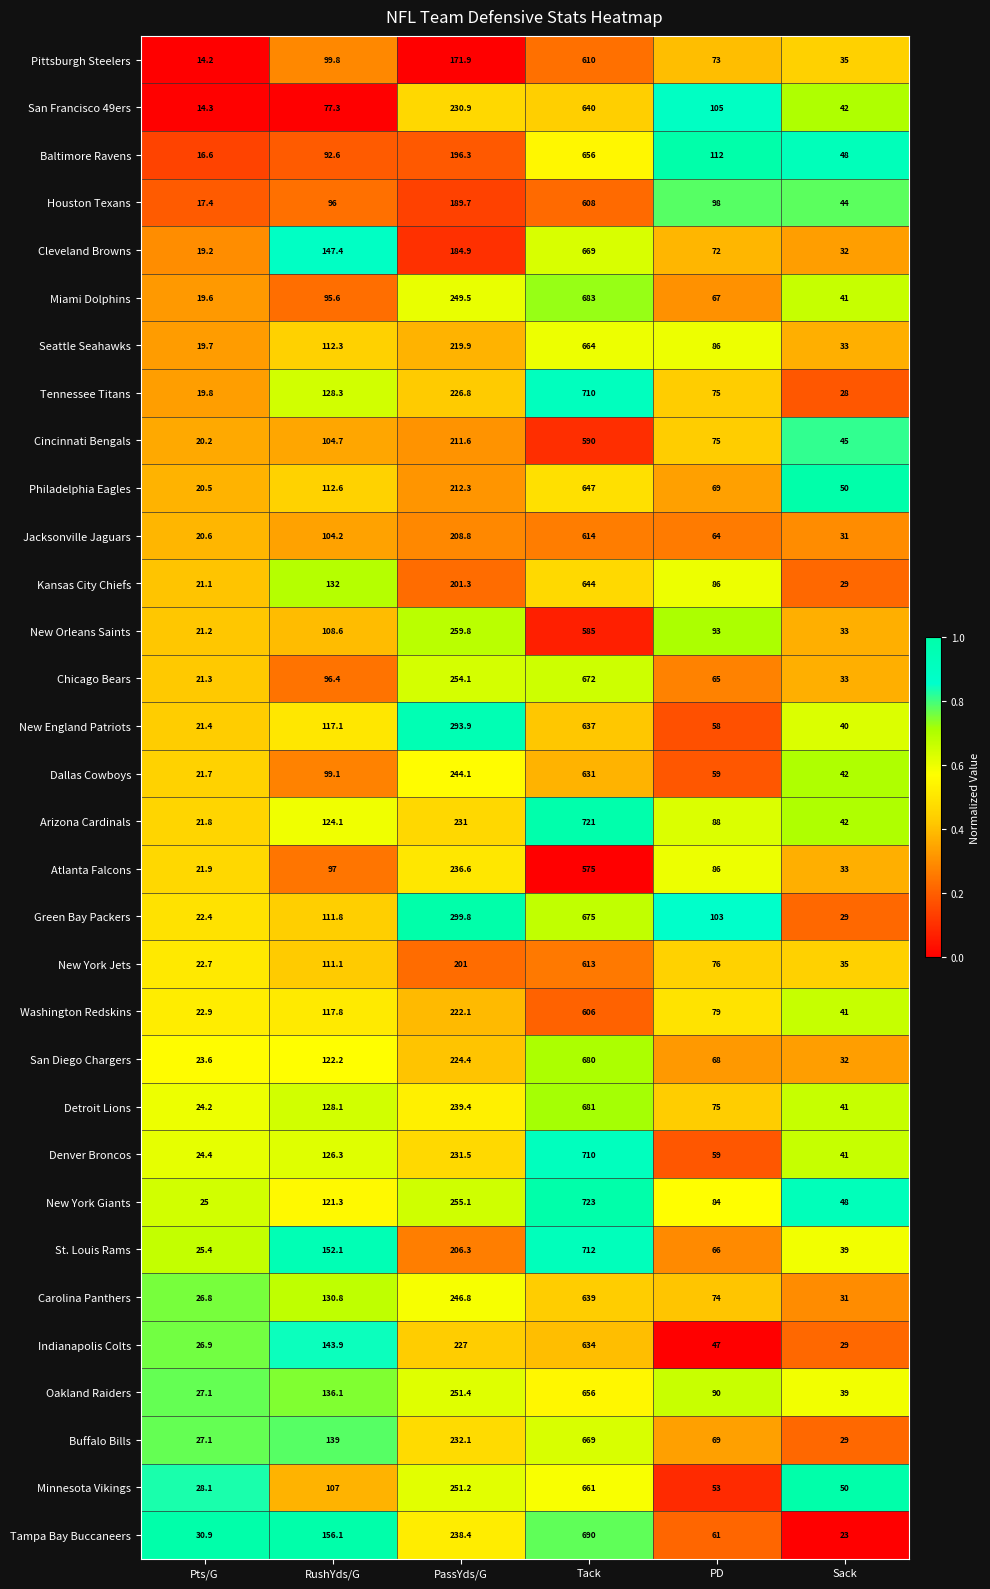

Which series changed the most between Pts/G and Sack?

Baltimore Ravens